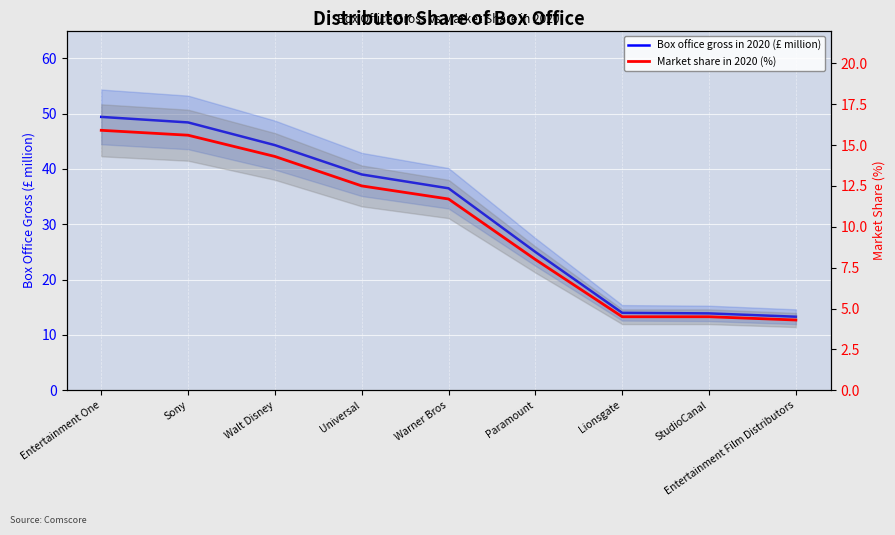

What is the difference between the second highest and second lowest values in the Market share in 2020 (%) series?

11.1